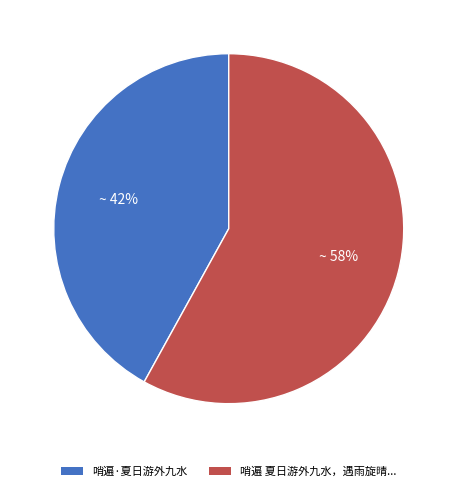

To the nearest percent, what portion does 哨遍 夏日游外九水，遇雨旋晴... represent?

58%